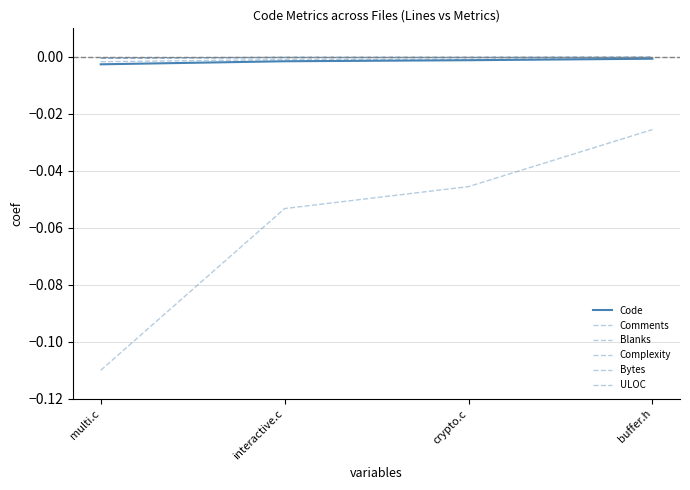

What is the label of the 3rd point from the right?

interactive.c